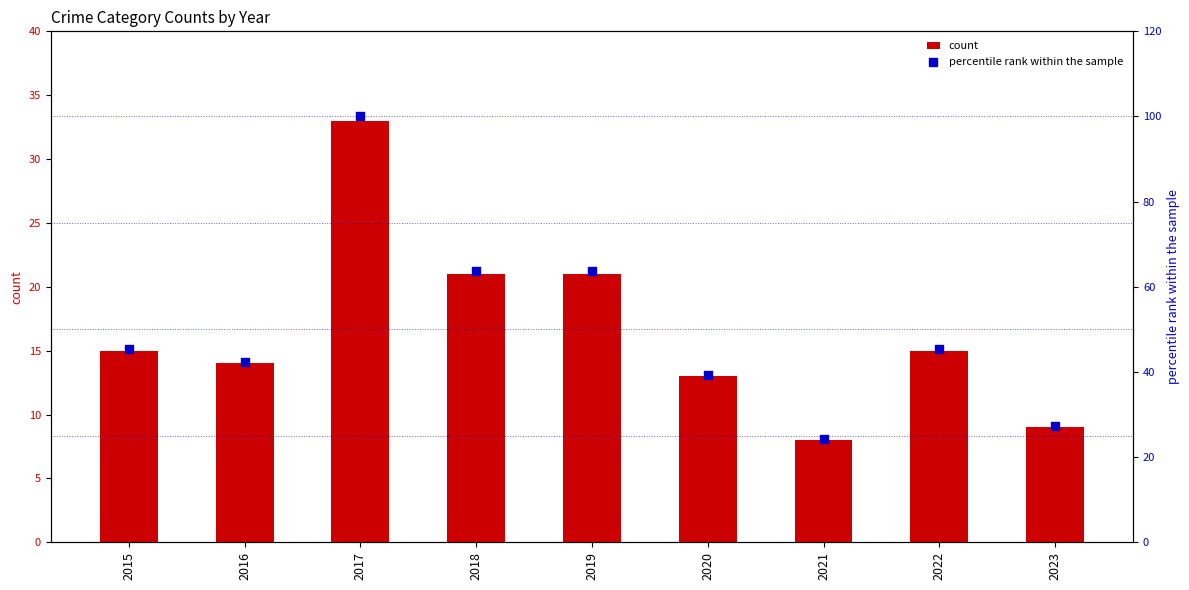

Is the value of percentile rank within the sample at 2015 greater than the value of count at 2017?

Yes